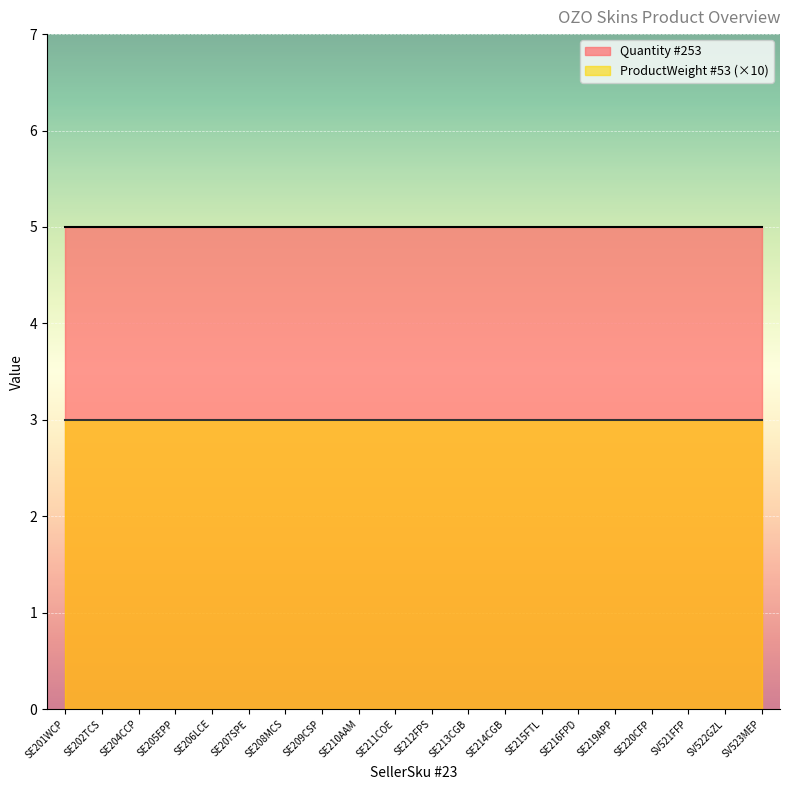

What is the minimum value for ProductWeight #53?

0.3